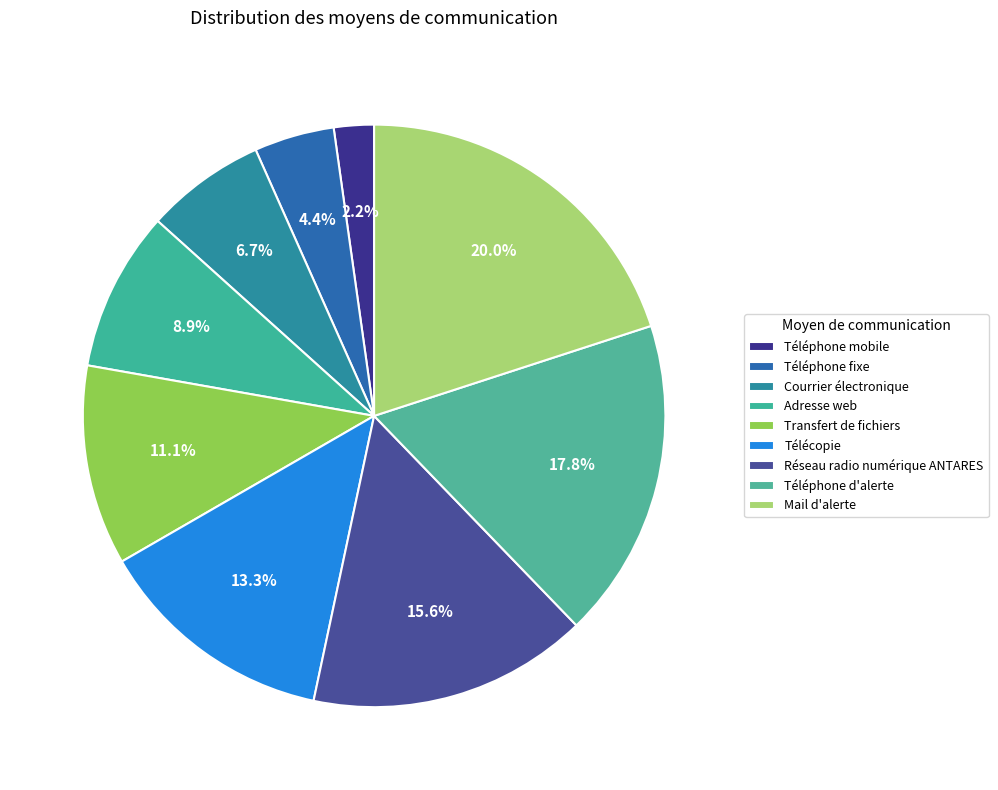

Which has a higher value, Transfert de fichiers or Télécopie?

Télécopie